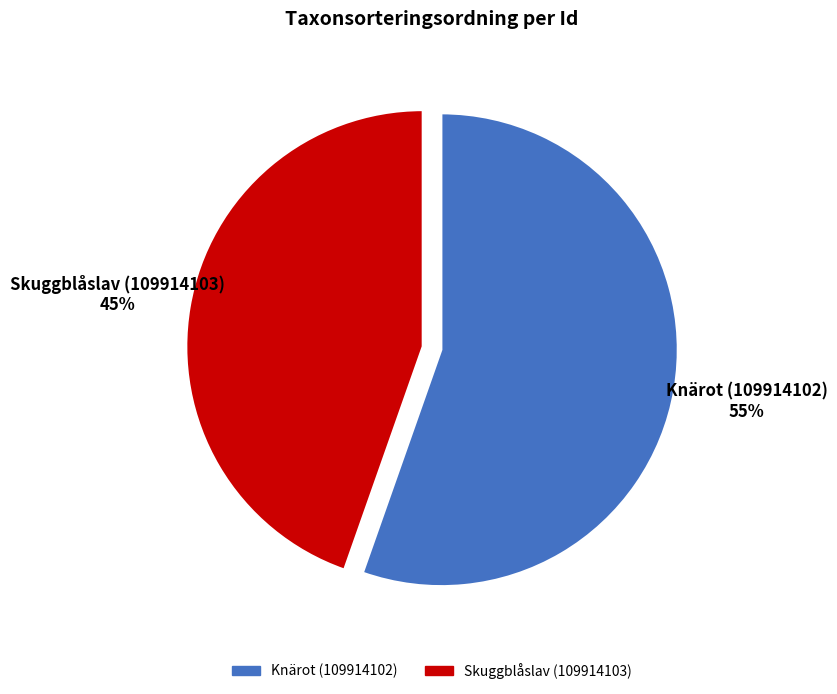

To the nearest percent, what percentage of the pie is Skuggblåslav (109914103)?

45%